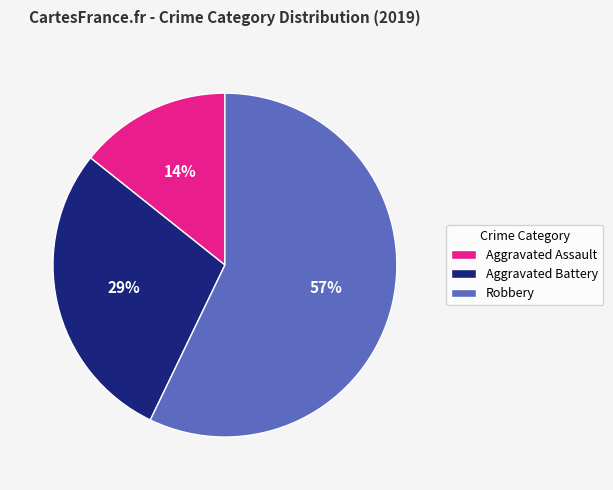

What is the smallest slice in the pie chart?

Aggravated Assault